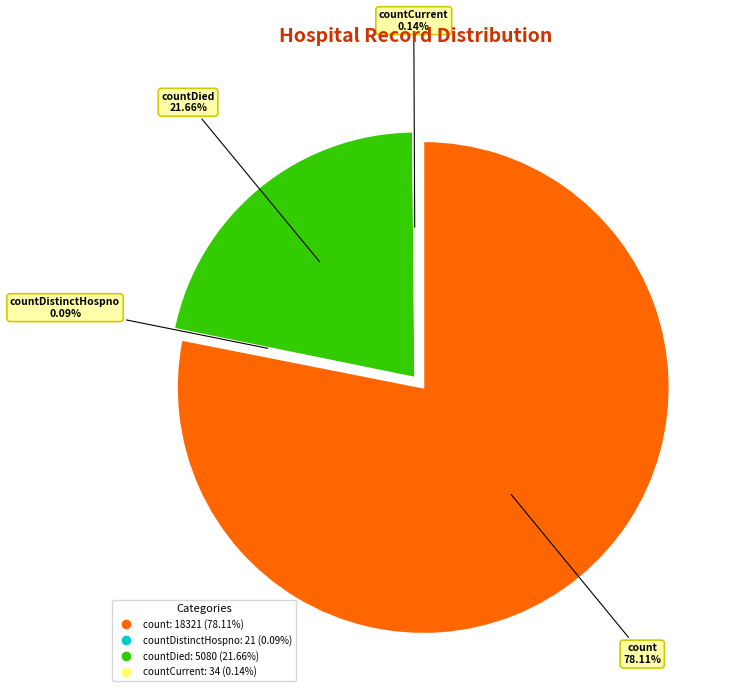

To the nearest percent, what is the difference between the largest and smallest slice percentages?

78%